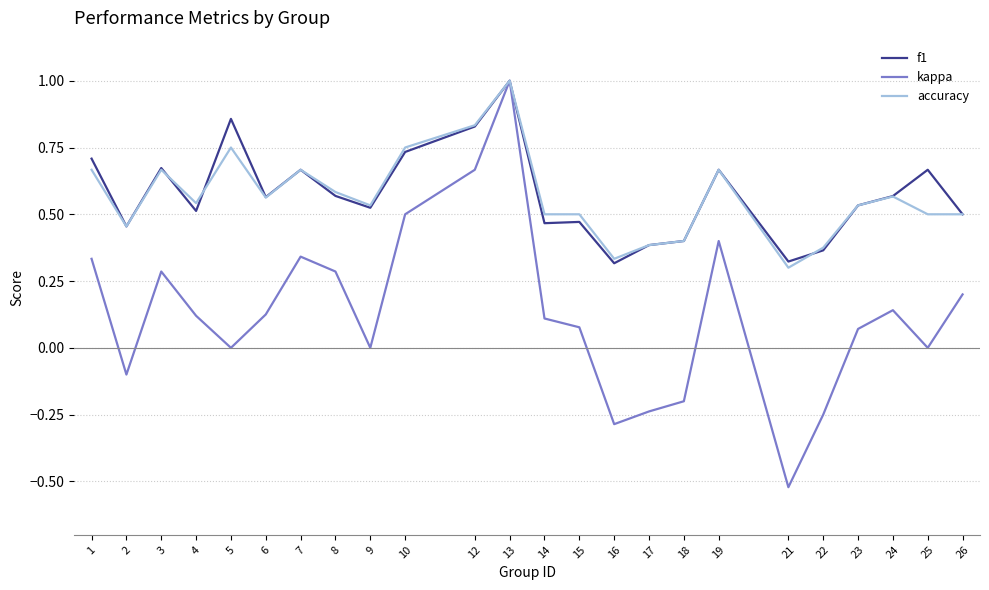

Which series has the widest spread of values?

kappa